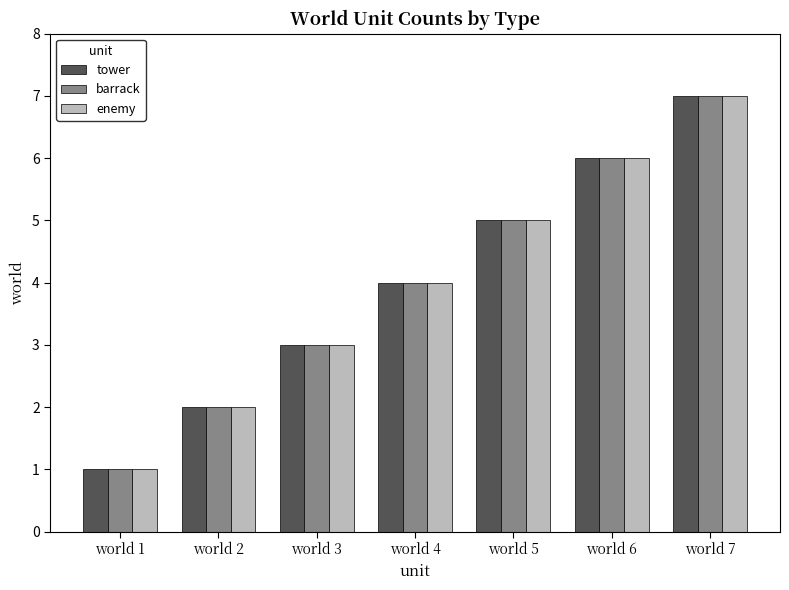

What is the difference between the barrack values at world 6 and world 2?

4